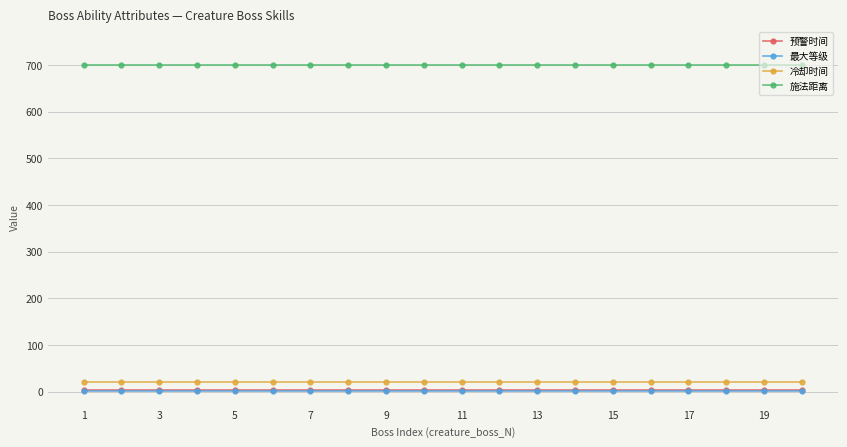

Which series has the largest total across all categories?

施法距离